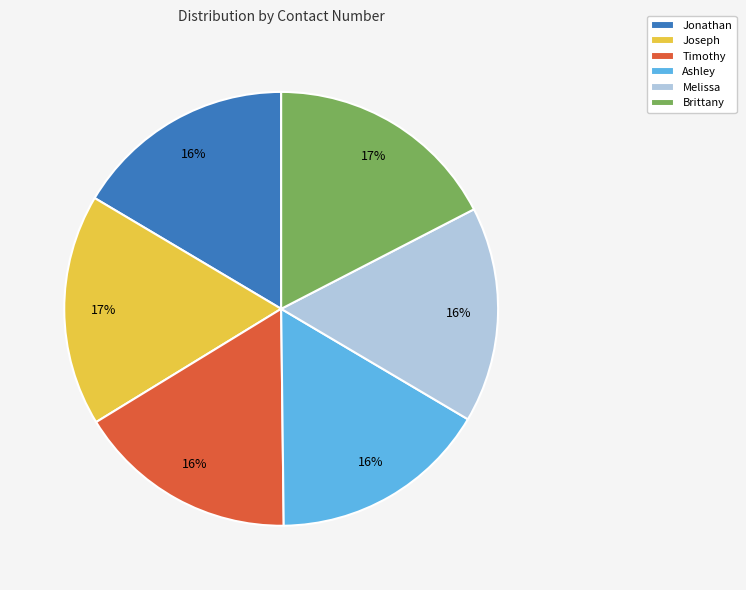

Do Jonathan and Melissa together represent more than half of the pie?

No